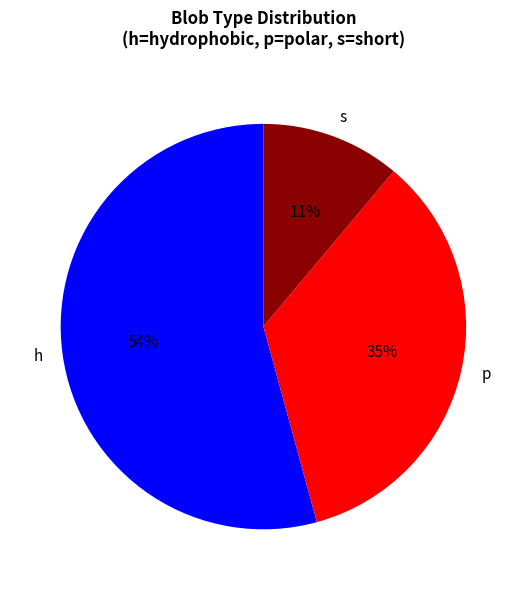

Is there a majority slice in this chart?

Yes